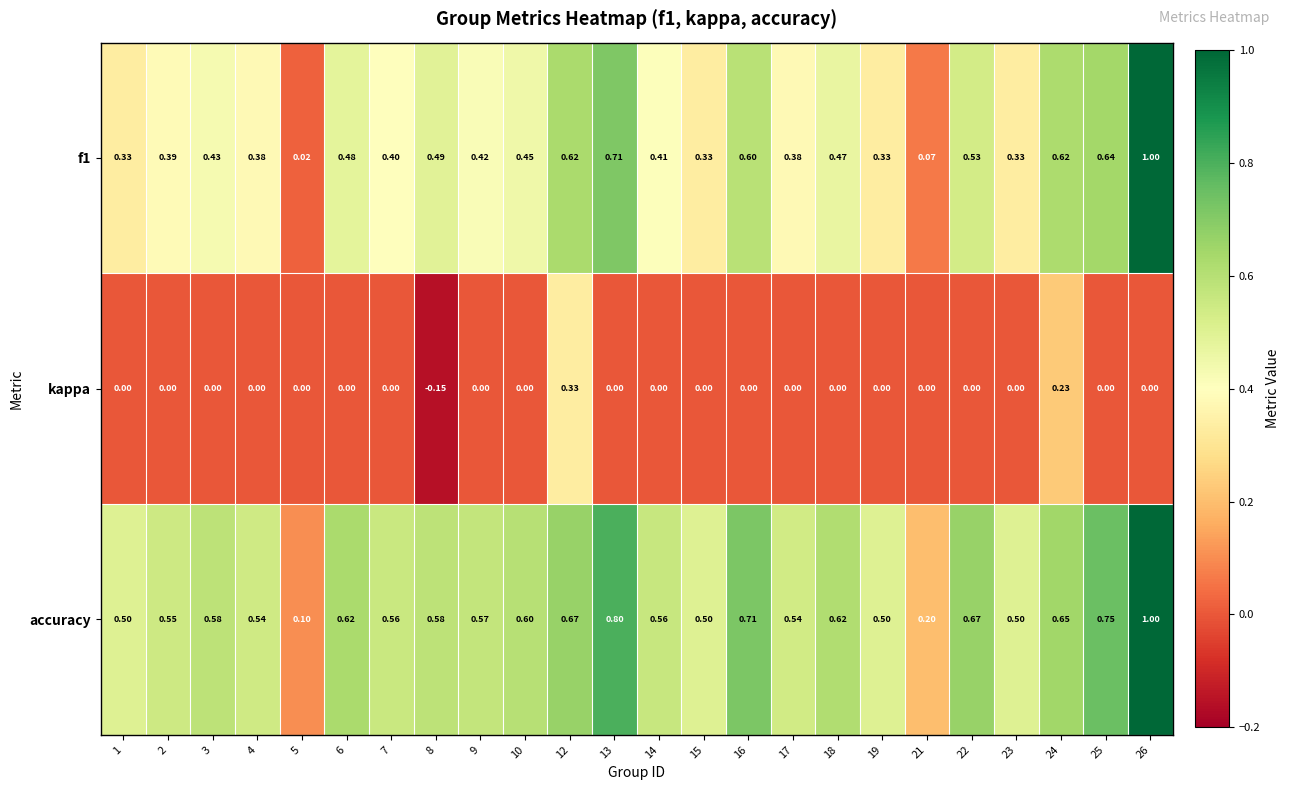

Which category has the lowest value across all series?

8